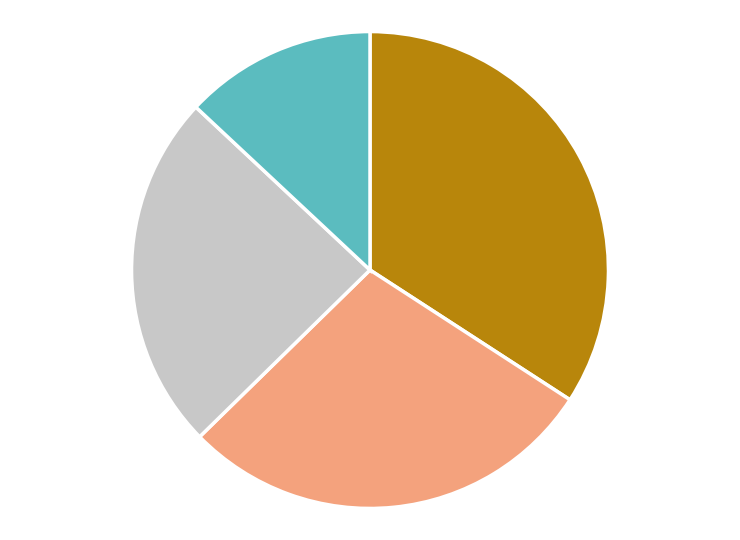

Is there any slice that represents more than half of the pie?

No